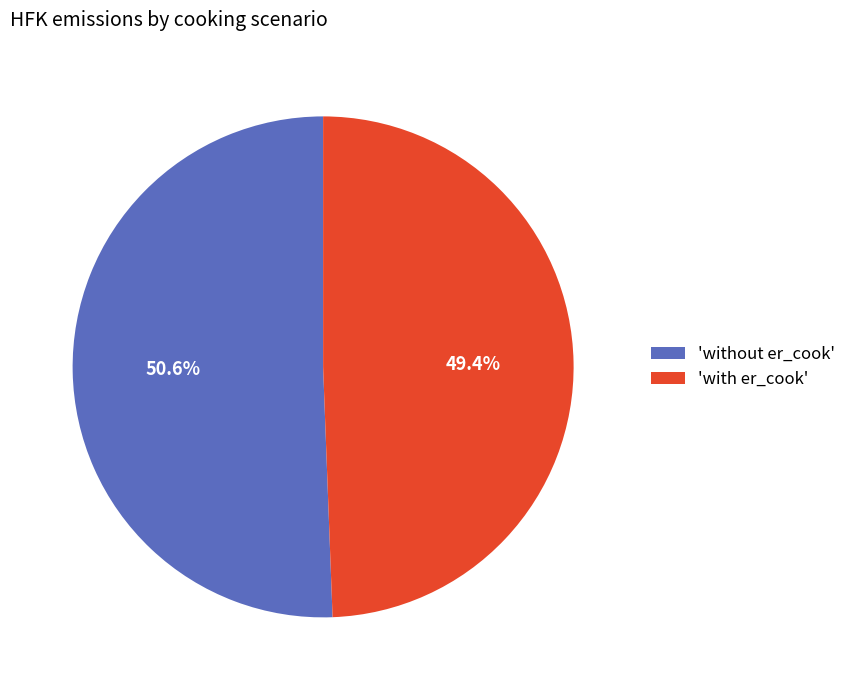

Rank the categories by value from lowest to highest.

'with er_cook', 'without er_cook'